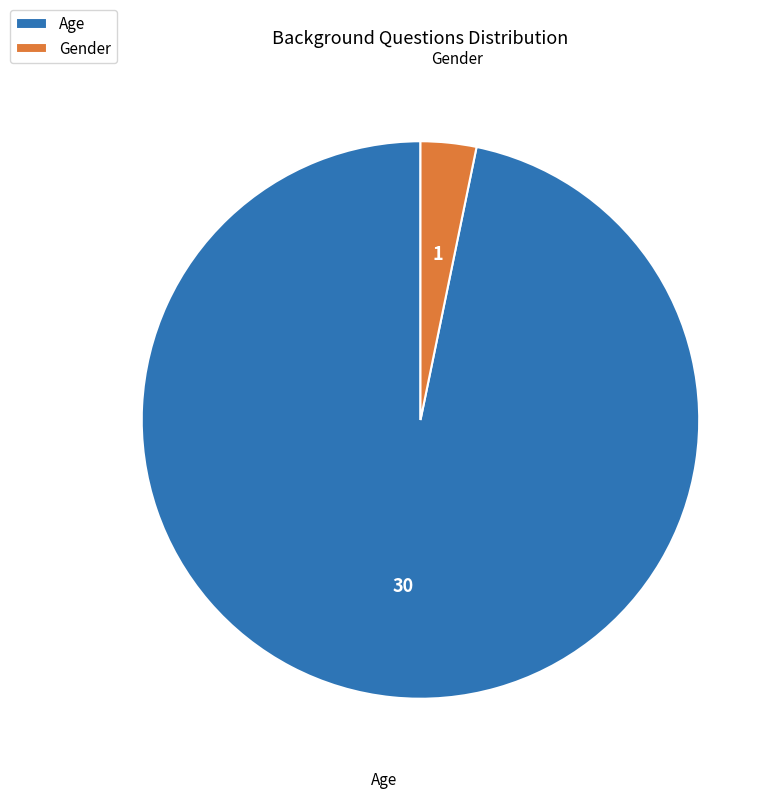

Which has a higher value, Age or Gender?

Age